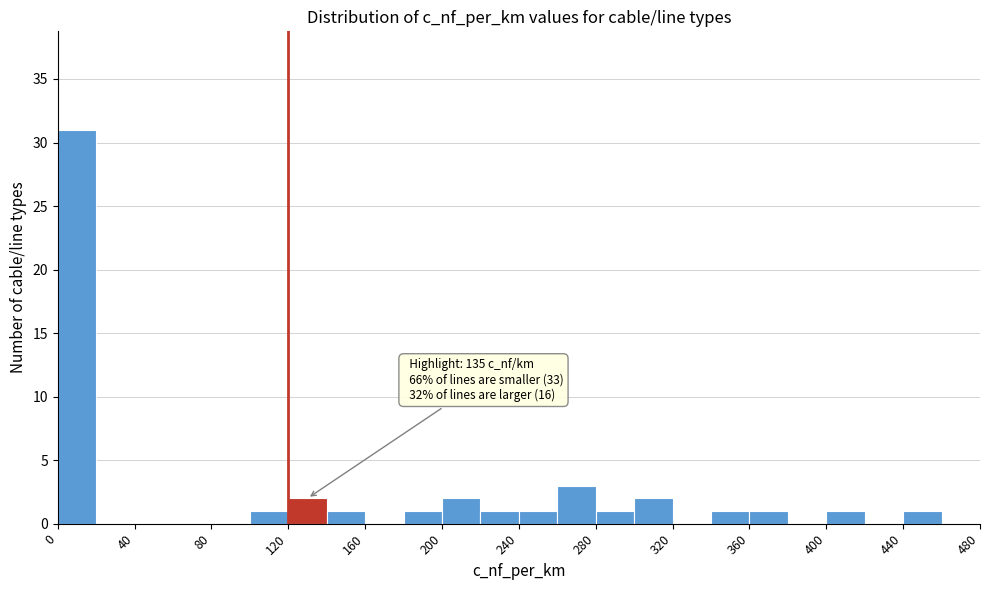

Which range on the x-axis has the tallest bar?

0 to 20